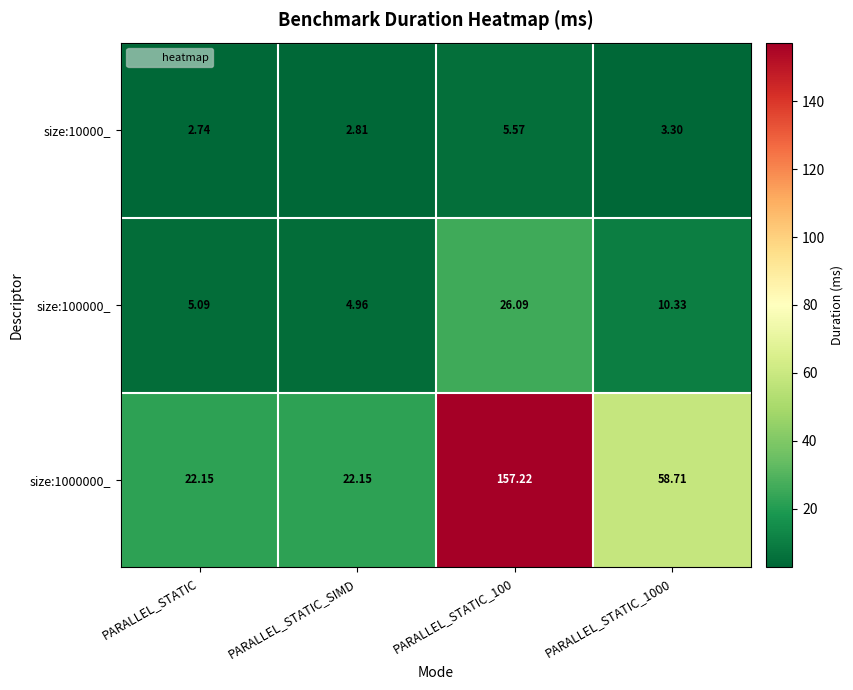

At which category is the sum across all series the highest?

PARALLEL_STATIC_100